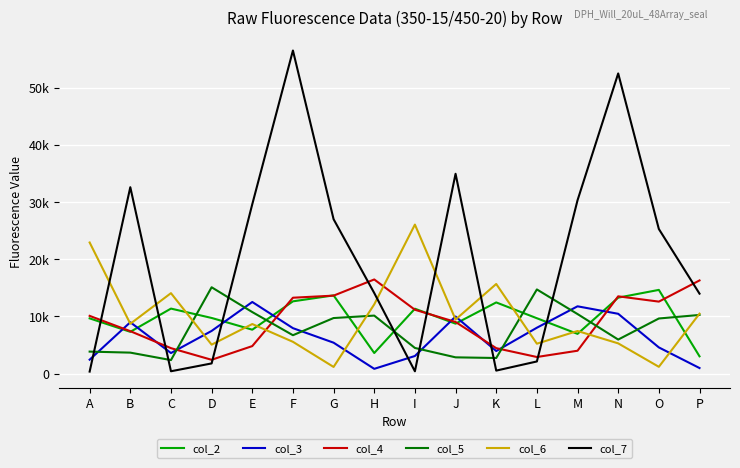

What is the total value across all series at M?

70867